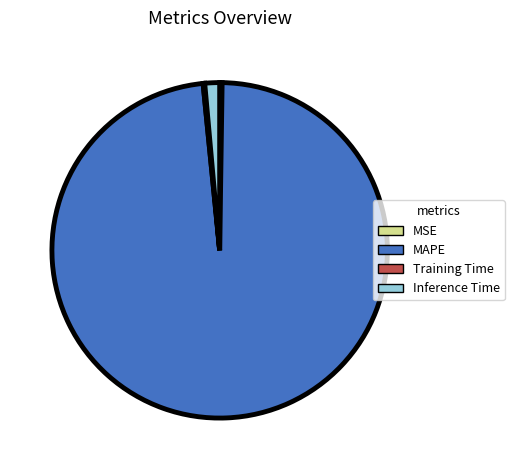

Is there a majority slice in this chart?

Yes